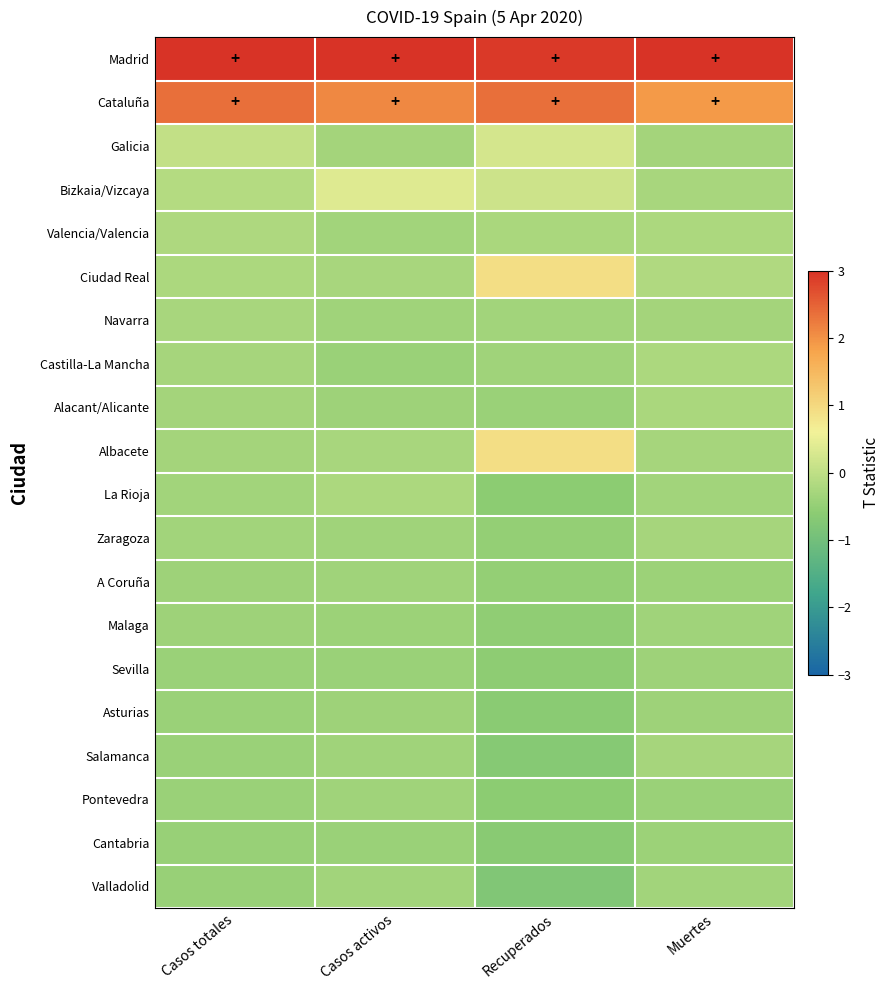

Which label corresponds to the largest value in the chart?

Casos totales